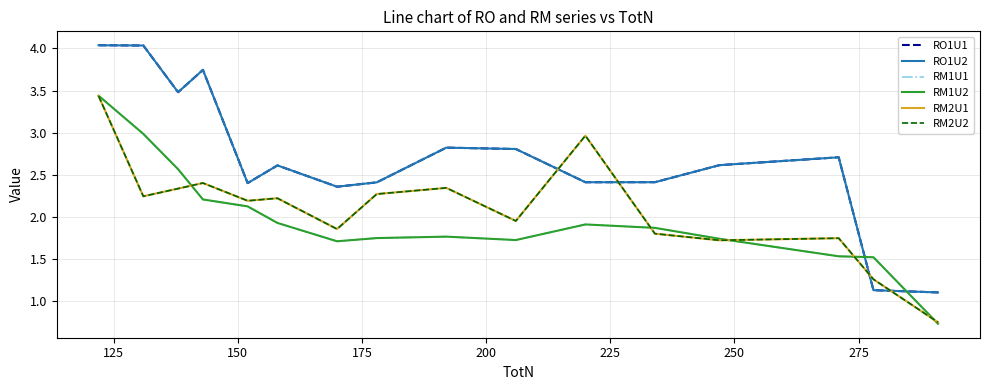

What is the difference between the second highest and second lowest values in the RM1U1 series?

1.5